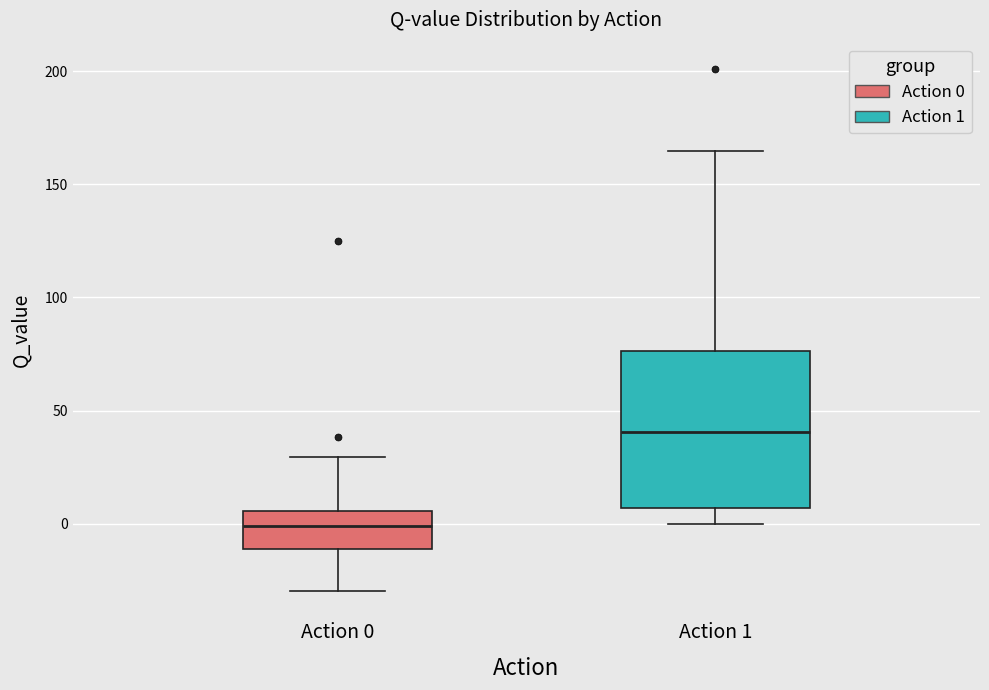

Where is the upper edge of the box for Action 0 on the y-axis? The values are not printed on the chart, so give them approximately, as read against the axis.

5